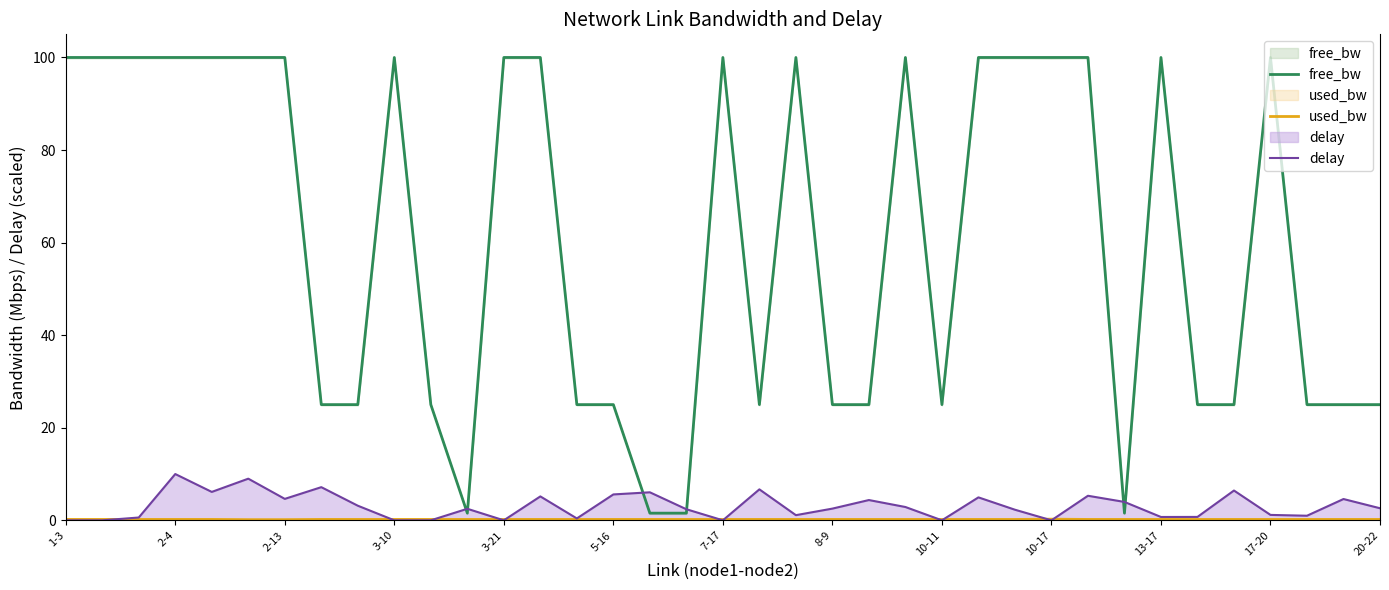

What is the maximum value for delay?

10.0